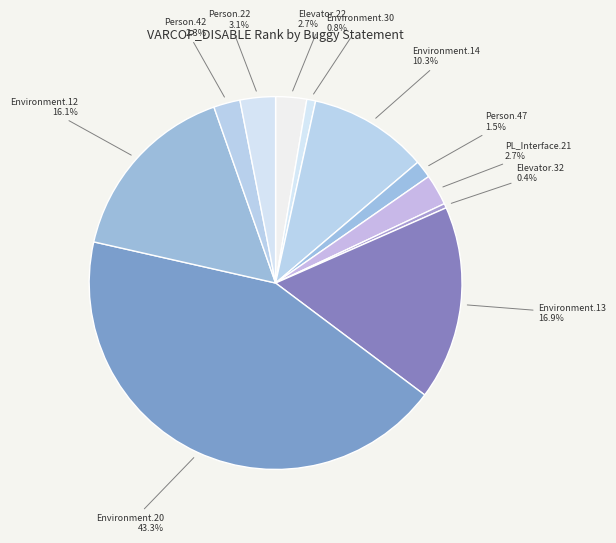

Which category has the biggest portion of the pie?

Environment.20